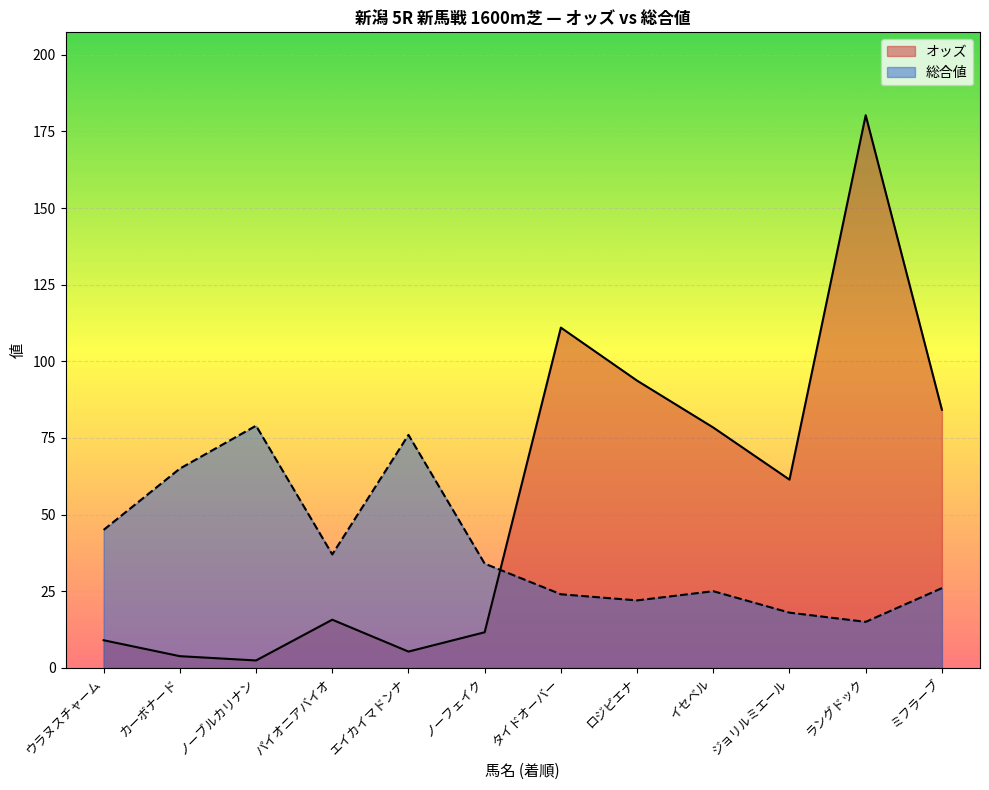

Which has a higher value, ラングドック or ジョリルミエール?

ラングドック